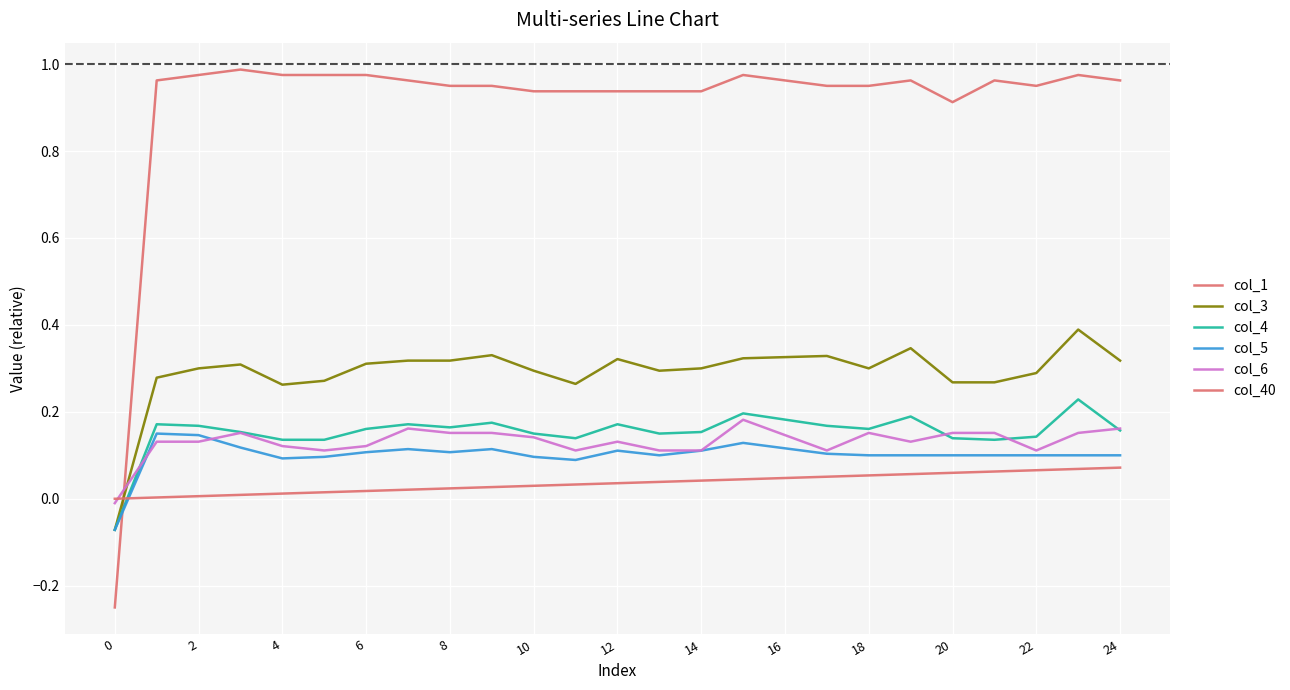

Does the chart have visible grid lines?

Yes